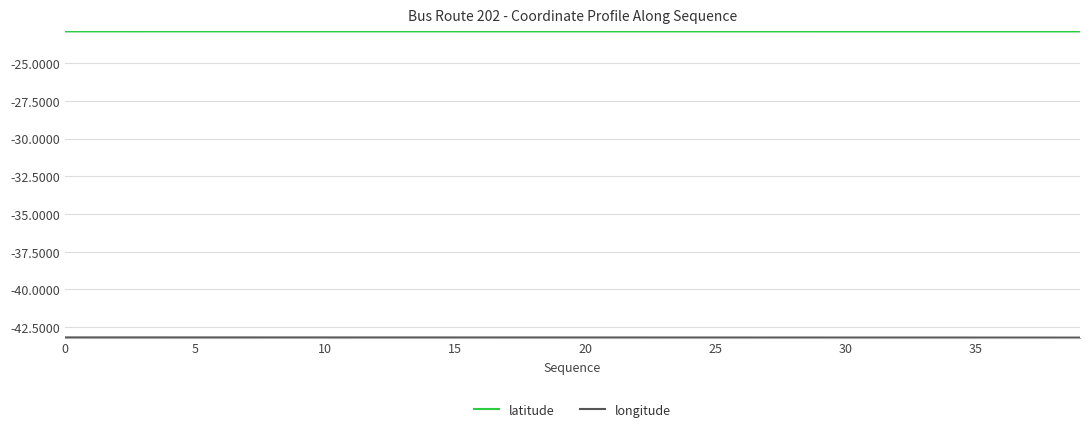

Which series has the largest total across all categories?

latitude